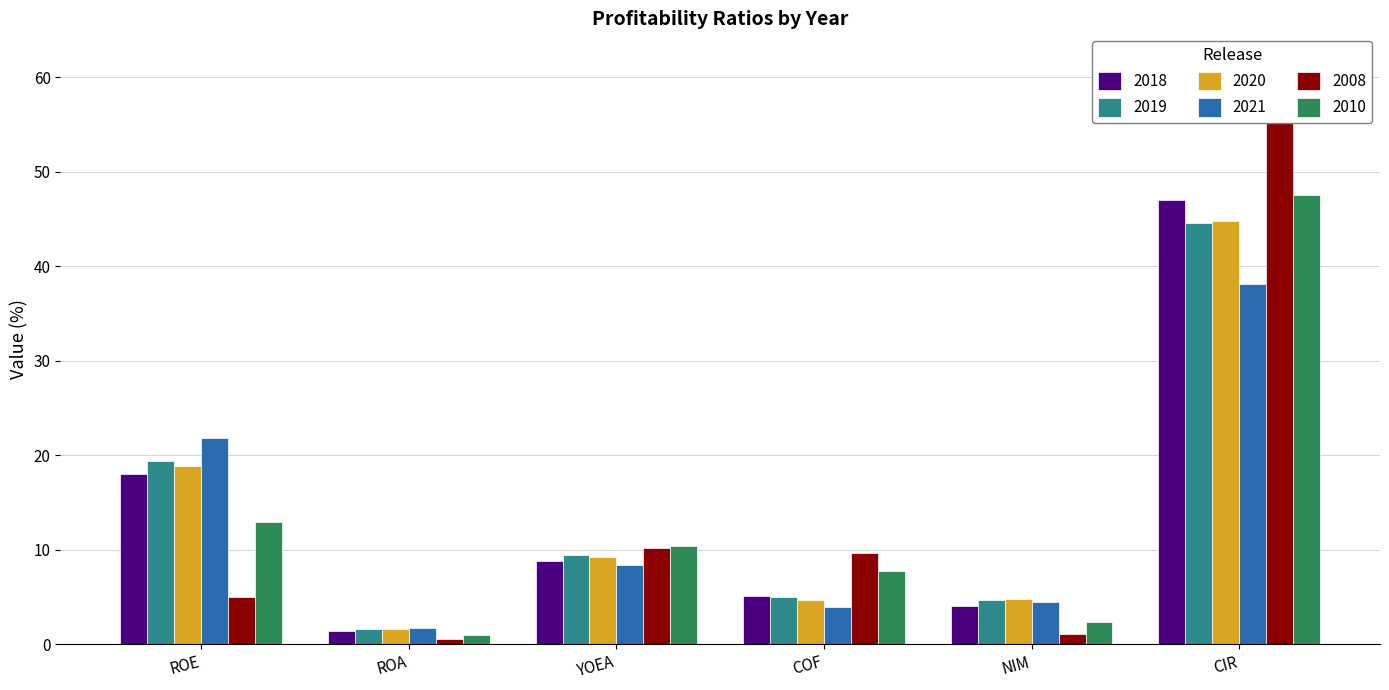

Where does the 2010 series first go above 10?

ROE